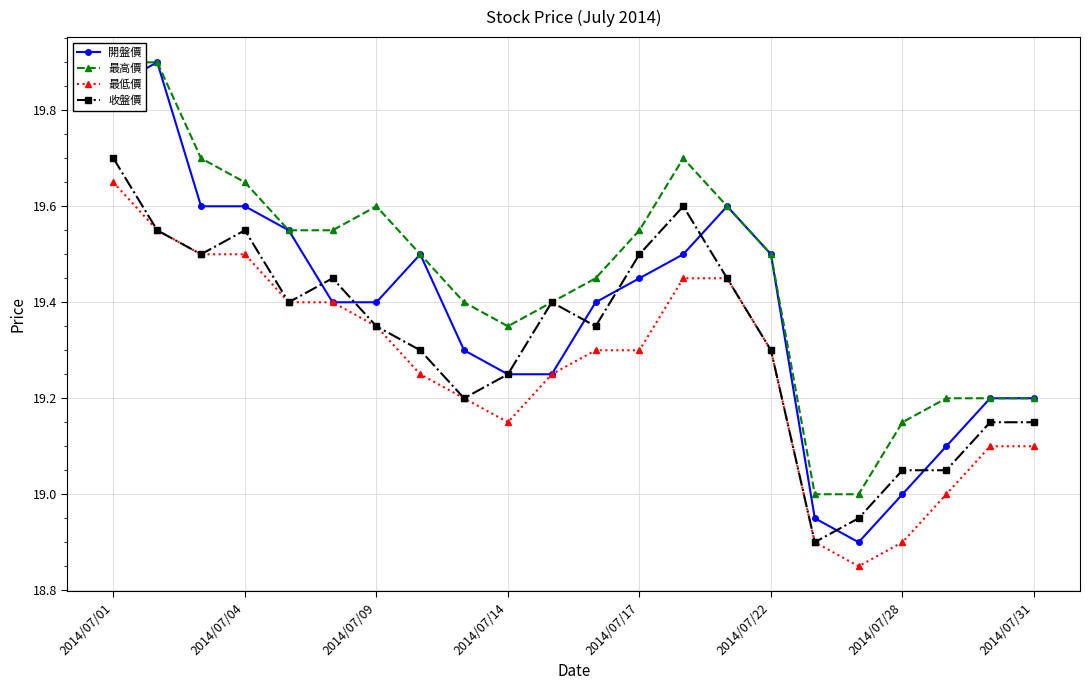

True or false: 開盤價 has a value of 11.0 at 2014/07/22.

False